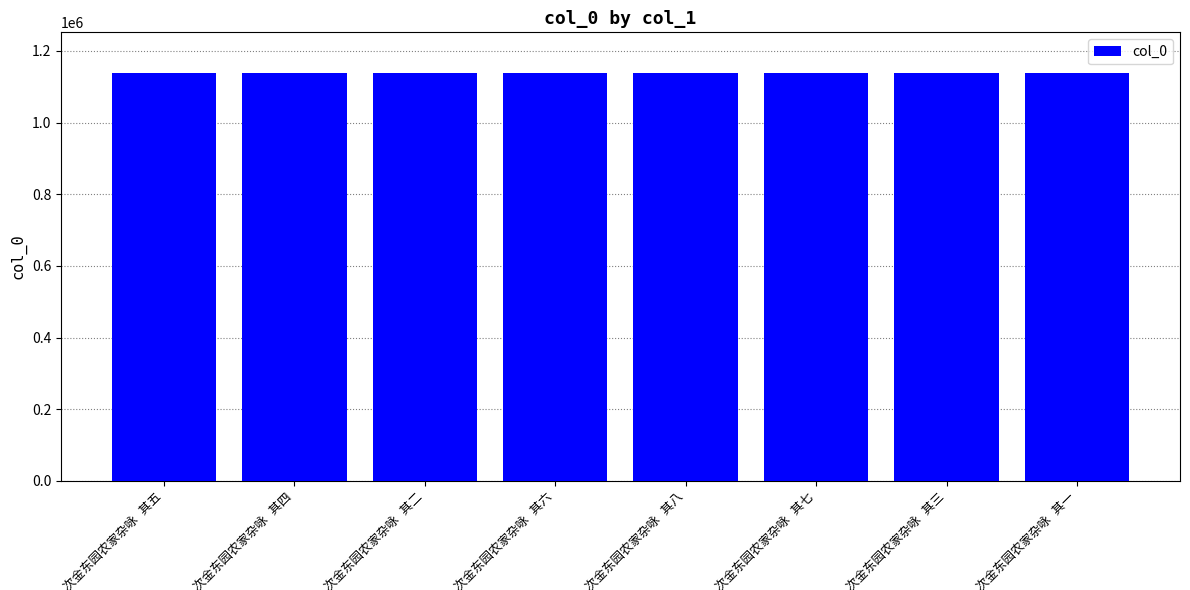

What is the value of the 5th bar from the left?

1138083